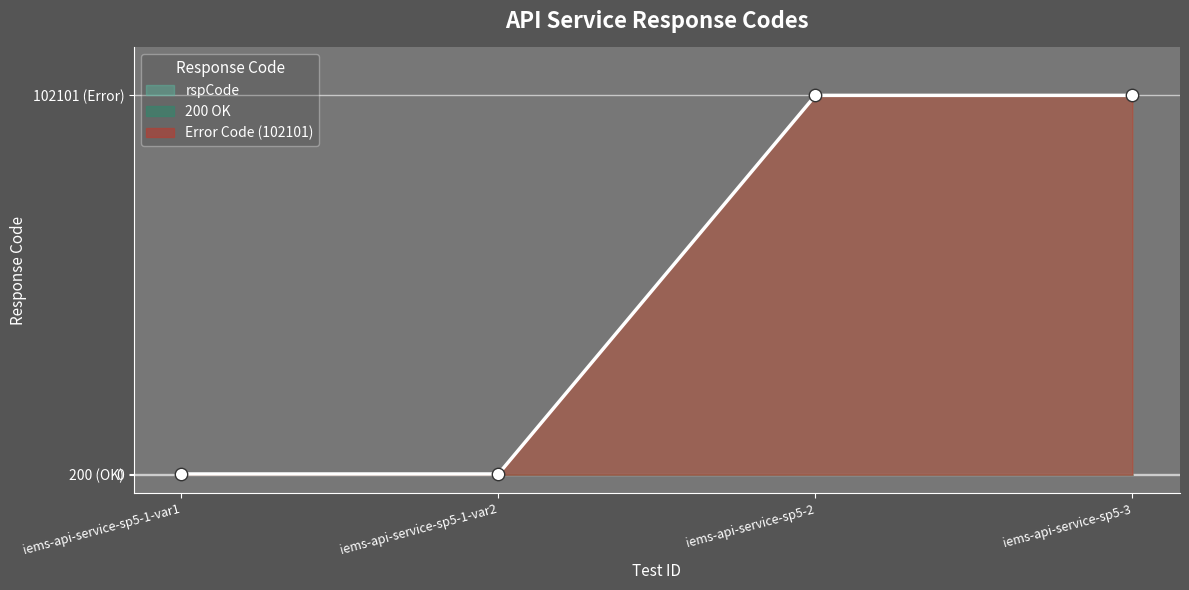

What is the change in value from iems-api-service-sp5-1-var2 to iems-api-service-sp5-3?

+101901